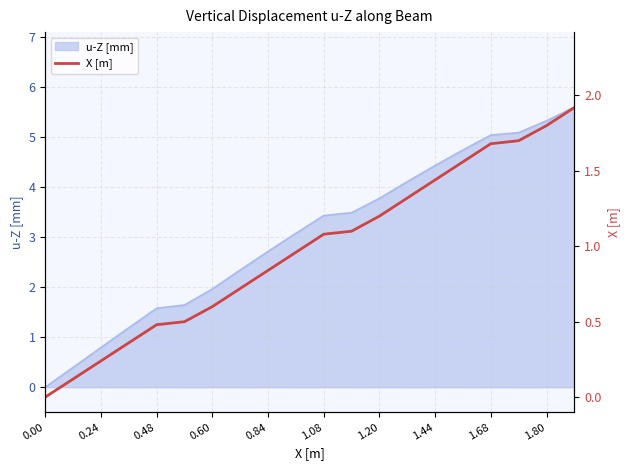

Is it true that the value at 11 is 1.1?

True